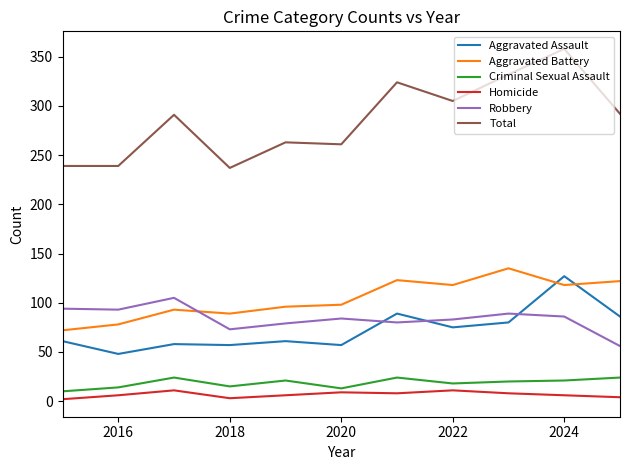

Which series has the largest total across all categories?

Total